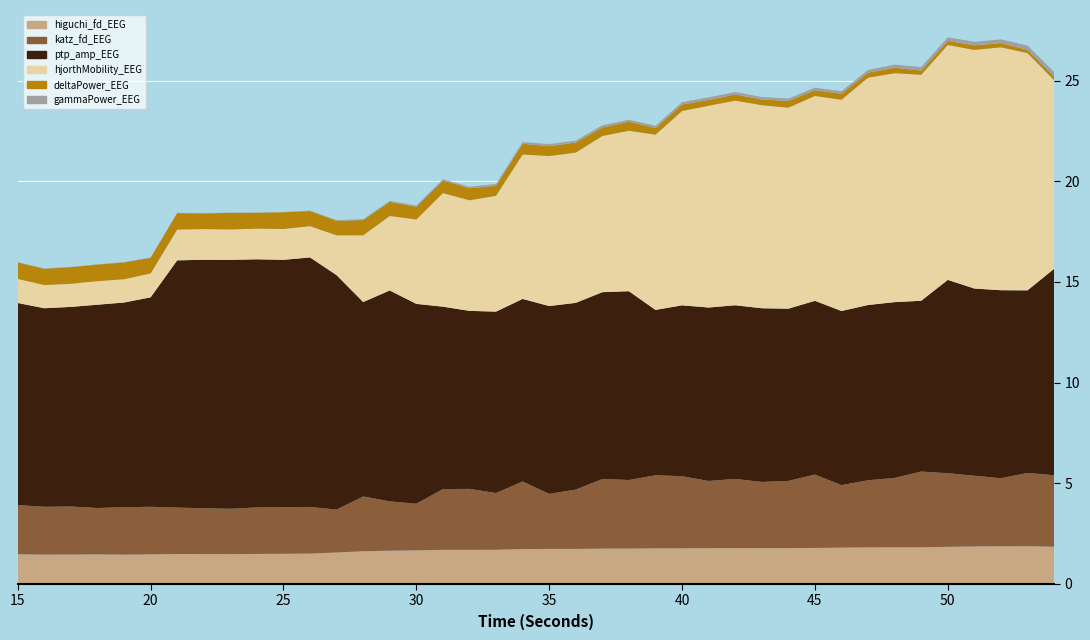

Reading left to right, list all the values displayed in this chart.

higuchi_fd_EEG: 1.5	1.4	1.5	1.5	1.4	1.5	1.5	1.5	1.5	1.5	1.5	1.5	1.6	1.6	1.6	1.7	1.7	1.7	1.7	1.7	1.7	1.7	1.7	1.8	1.8	1.8	1.8	1.8	1.8	1.8	1.8	1.8	1.8	1.8	1.8	1.8	1.9	1.9	1.9	1.8
katz_fd_EEG: 2.4	2.4	2.4	2.3	2.4	2.4	2.3	2.3	2.3	2.3	2.3	2.3	2.1	2.7	2.5	2.3	3.0	3.0	2.8	3.4	2.7	2.9	3.5	3.4	3.6	3.6	3.3	3.4	3.3	3.3	3.6	3.1	3.3	3.4	3.8	3.7	3.5	3.4	3.6	3.5
ptp_amp_EEG: 10.0	9.9	9.9	10.1	10.2	10.4	12.3	12.3	12.4	12.3	12.3	12.4	11.6	9.7	10.5	9.9	9.1	8.8	9.0	9.1	9.3	9.3	9.3	9.4	8.2	8.5	8.6	8.6	8.6	8.6	8.6	8.7	8.7	8.7	8.5	9.6	9.3	9.3	9.1	10.3
hjorthMobility_EEG: 1.2	1.1	1.1	1.2	1.2	1.2	1.5	1.5	1.5	1.5	1.5	1.6	2.0	3.3	3.7	4.2	5.6	5.5	5.8	7.2	7.5	7.5	7.8	8.0	8.7	9.7	10.0	10.2	10.1	10.0	10.2	10.5	11.3	11.4	11.2	11.7	11.9	12.1	11.8	9.4
deltaPower_EEG: 0.8	0.8	0.8	0.8	0.8	0.8	0.8	0.8	0.8	0.8	0.8	0.8	0.7	0.8	0.7	0.6	0.6	0.6	0.5	0.5	0.5	0.5	0.4	0.5	0.3	0.3	0.3	0.3	0.3	0.3	0.3	0.3	0.2	0.3	0.2	0.2	0.2	0.2	0.2	0.2
gammaPower_EEG: 0.0	0.0	0.0	0.0	0.0	0.0	0.0	0.0	0.0	0.0	0.0	0.0	0.0	0.0	0.0	0.1	0.1	0.1	0.1	0.1	0.1	0.1	0.1	0.1	0.1	0.1	0.1	0.1	0.1	0.1	0.1	0.1	0.1	0.2	0.2	0.2	0.2	0.2	0.2	0.2